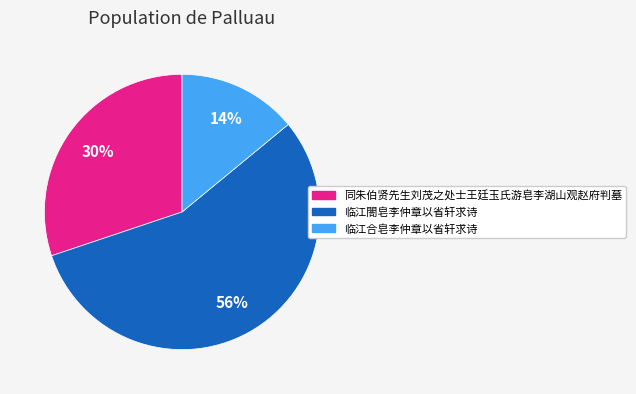

How many segments does this pie chart have?

3